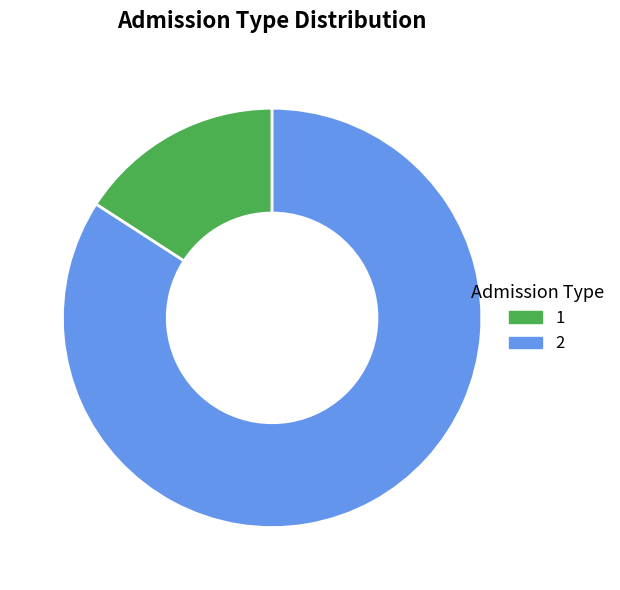

Is the sum of 2 and 1 greater than half?

Yes